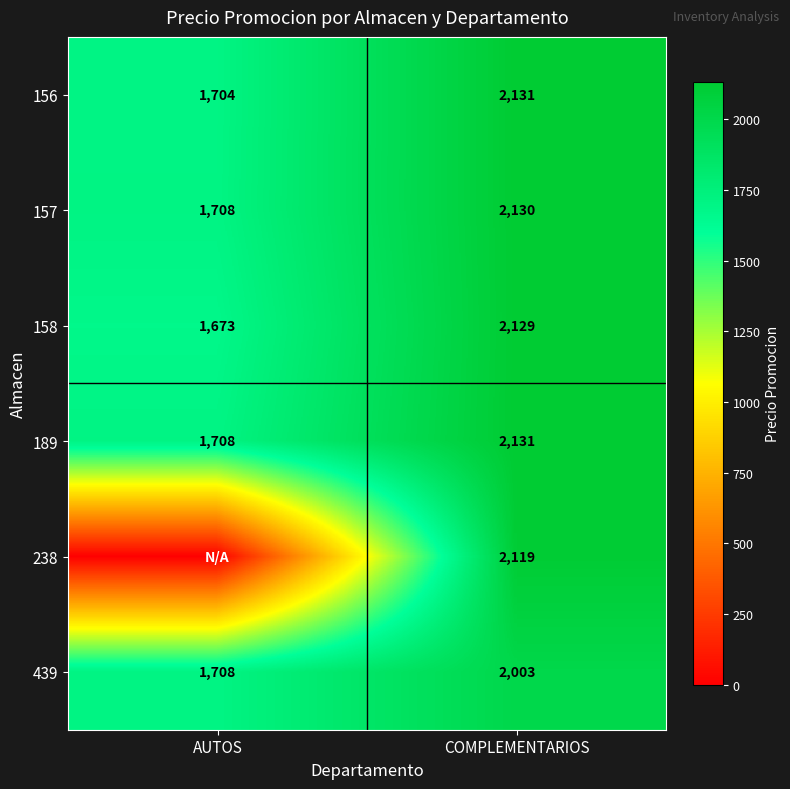

What is the difference between the highest and lowest values at COMPLEMENTARIOS?

128